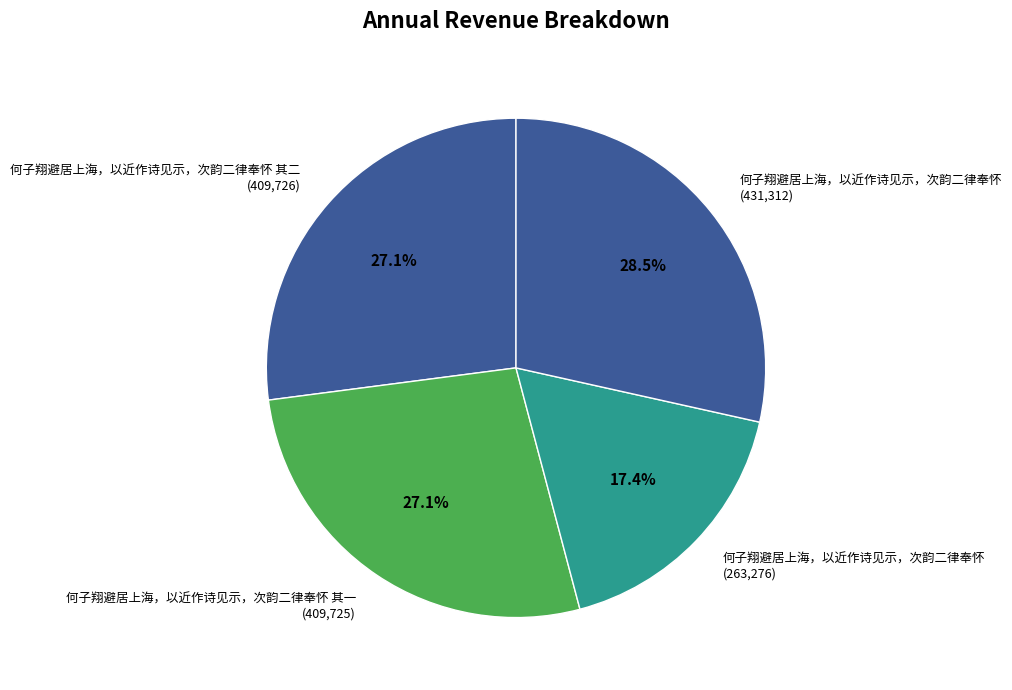

Is there a majority slice in this chart?

No